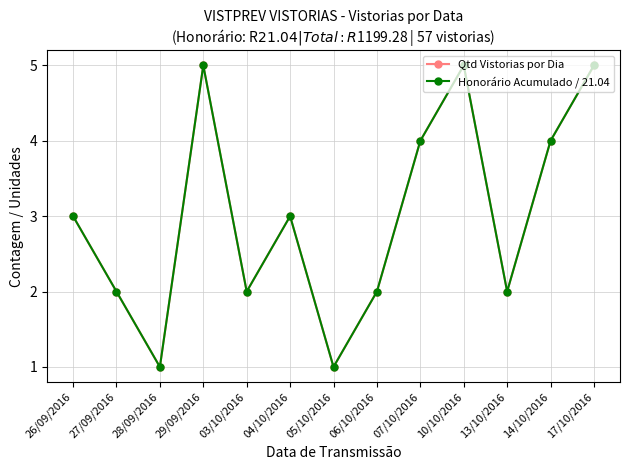

What is the lowest value of the Honorário Acumulado / 21.04 series?

1